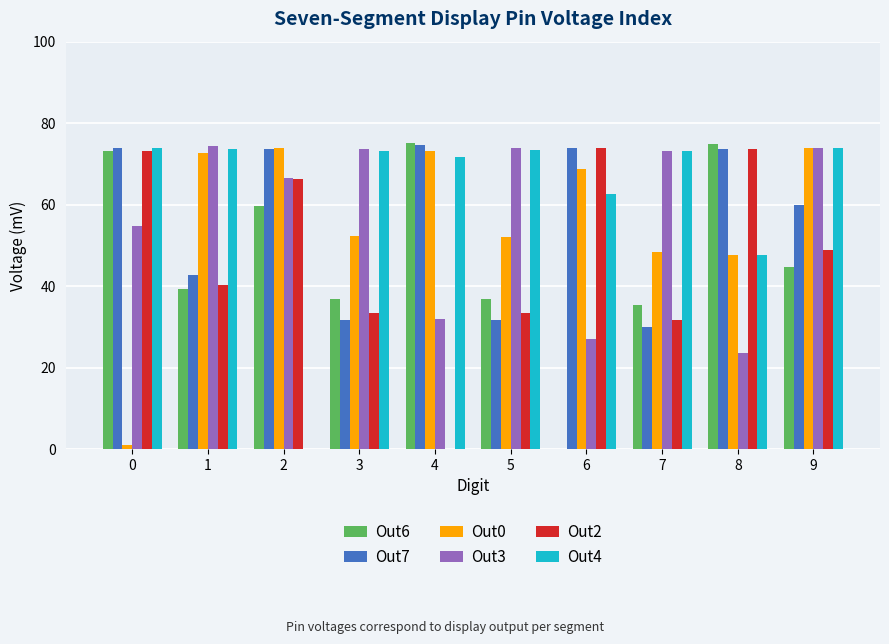

What is the greatest value displayed?

75.1